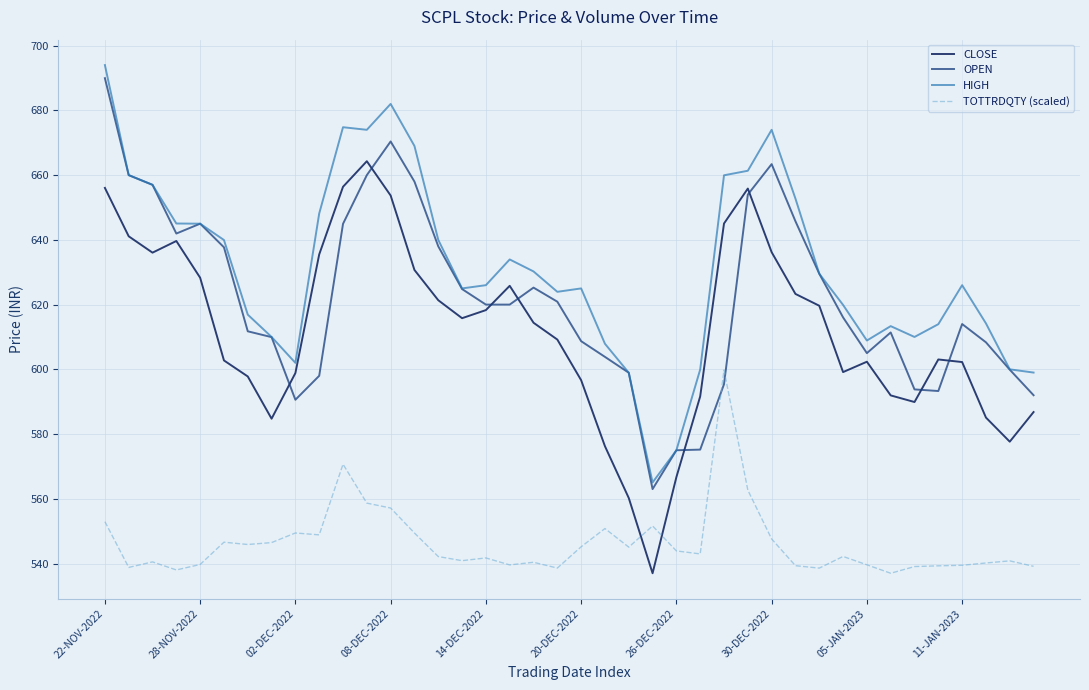

What is the lowest value of the OPEN series?

563.0